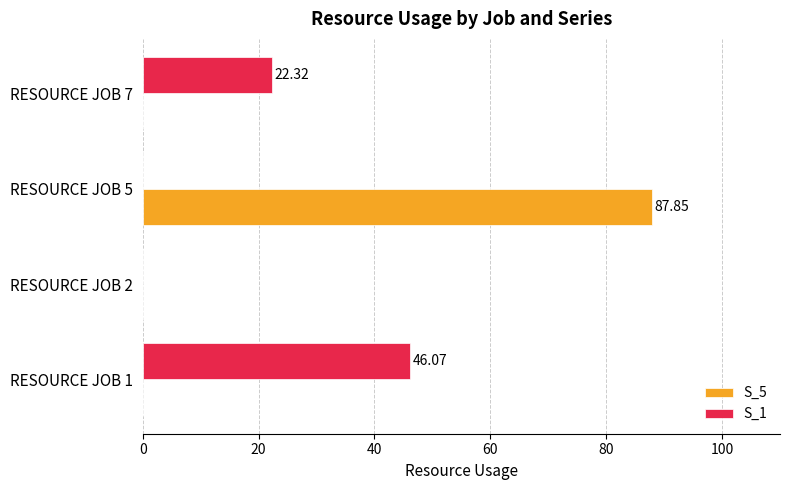

Count the number of categories in the chart.

4